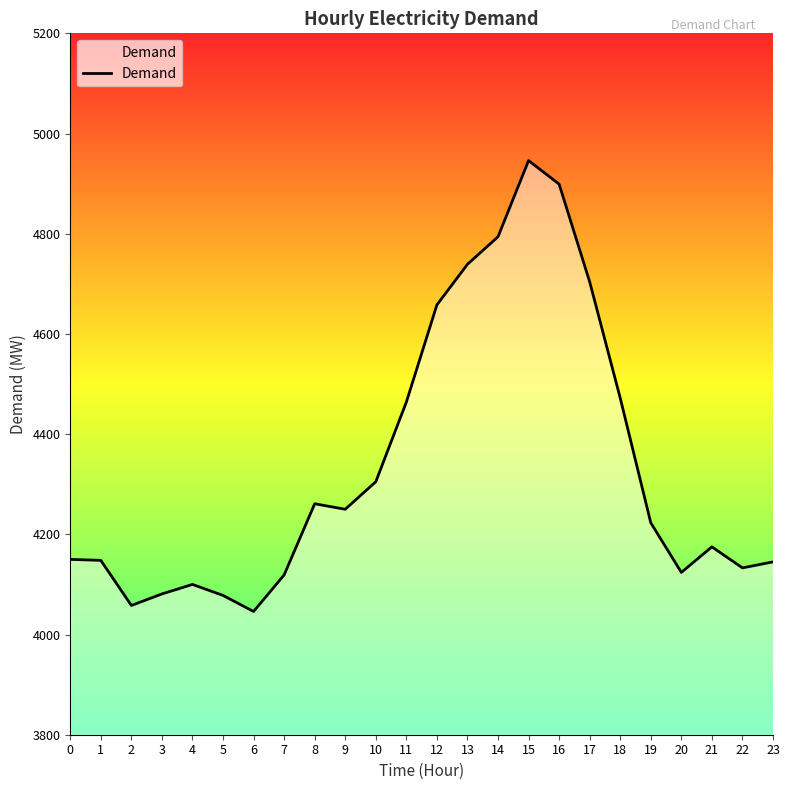

Is it true that the value at 7 is 1740?

False